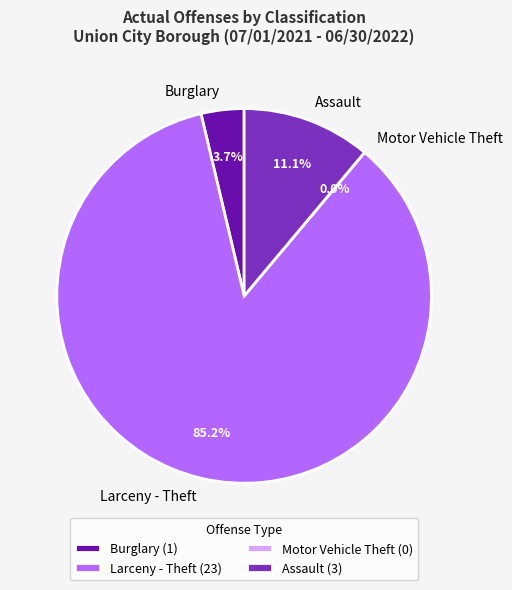

Is the sum of Burglary and Assault greater than half?

No